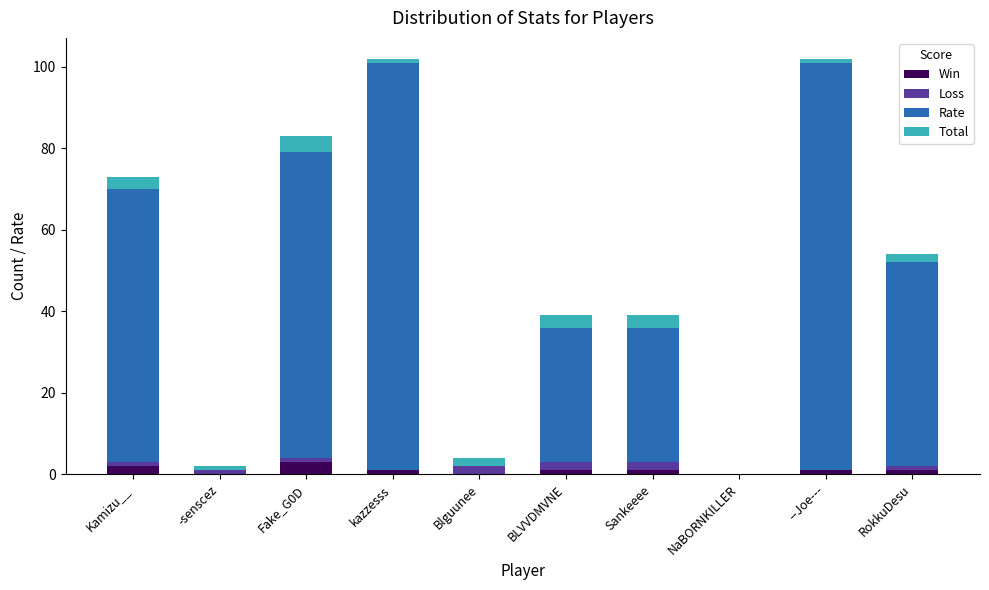

The value of Win at -senscez is 0. True or false?

True